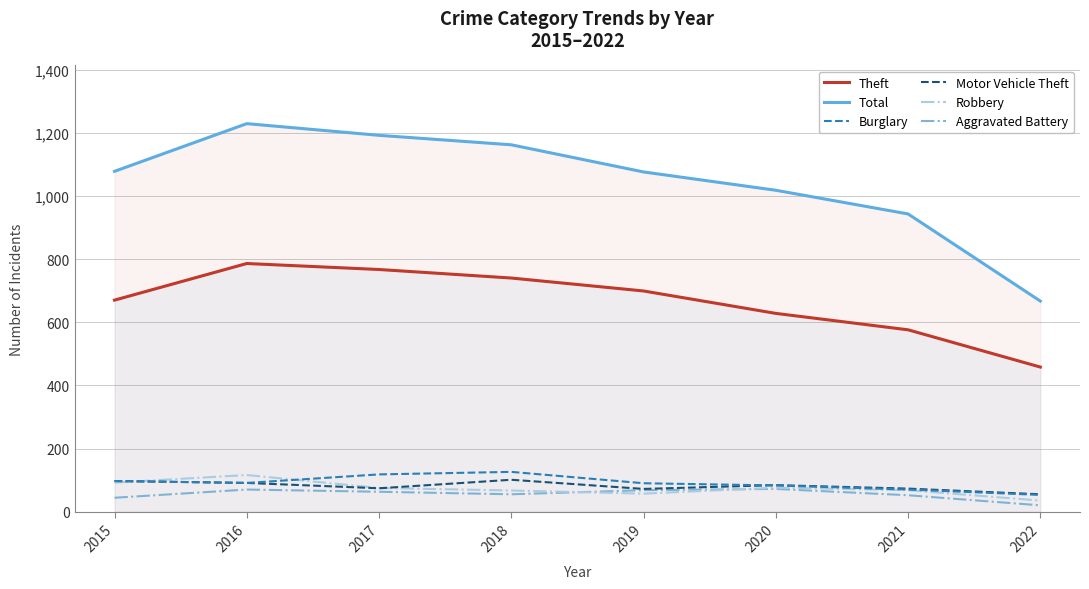

True or false: Total has more than 0 points higher than both neighbors.

True